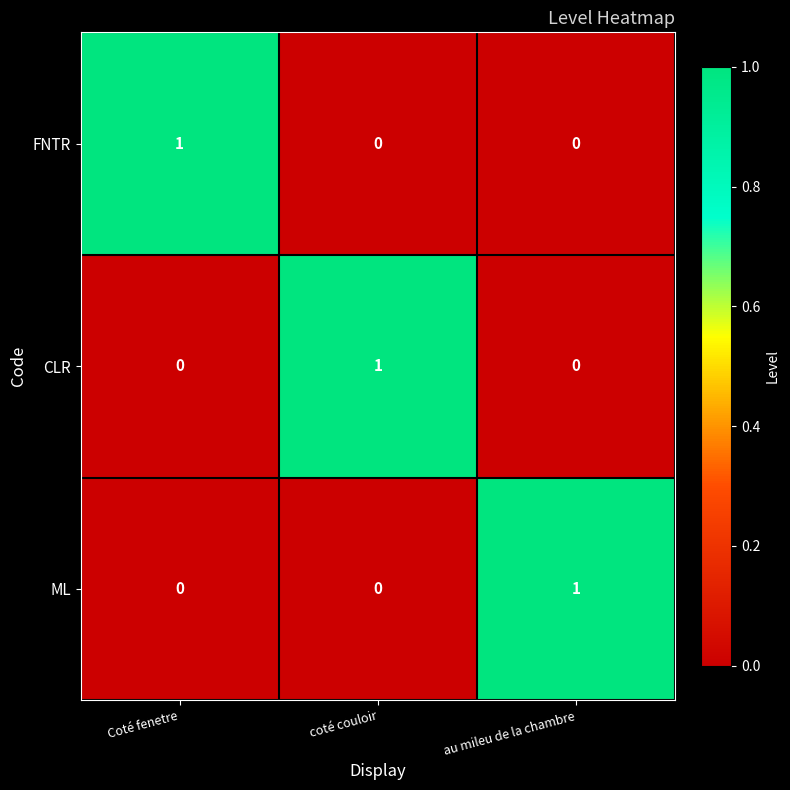

How many FNTR values are between 0 and 1?

3